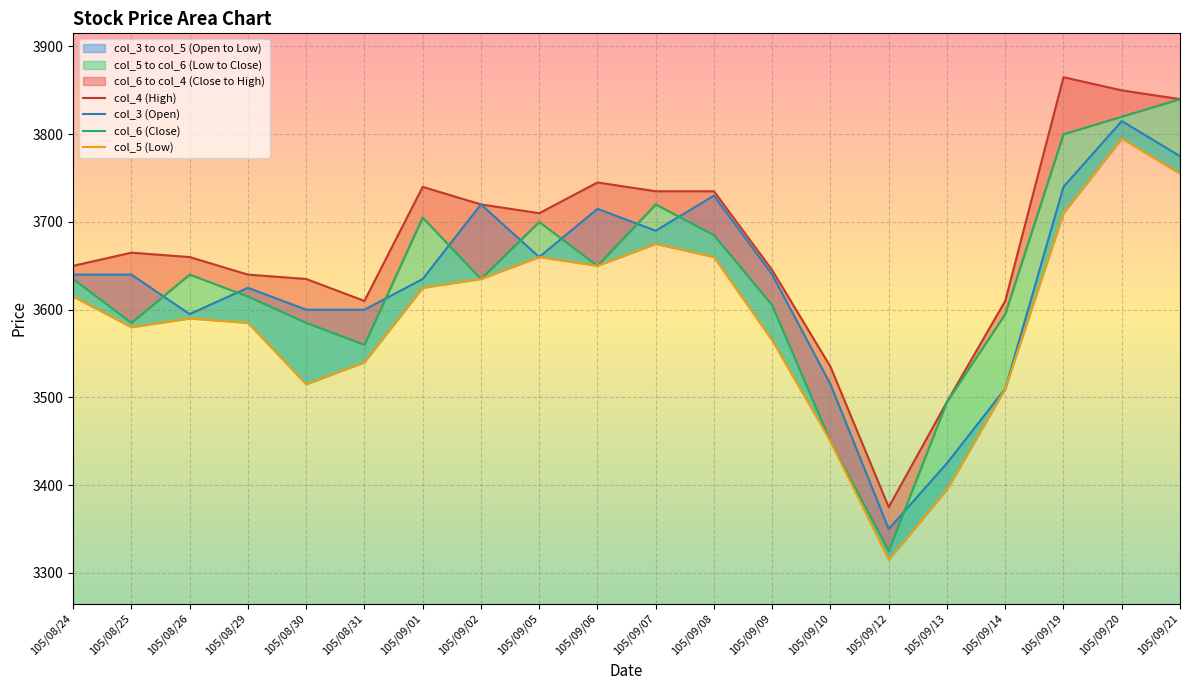

True or false: col_5 and col_6 intersect in this chart.

False